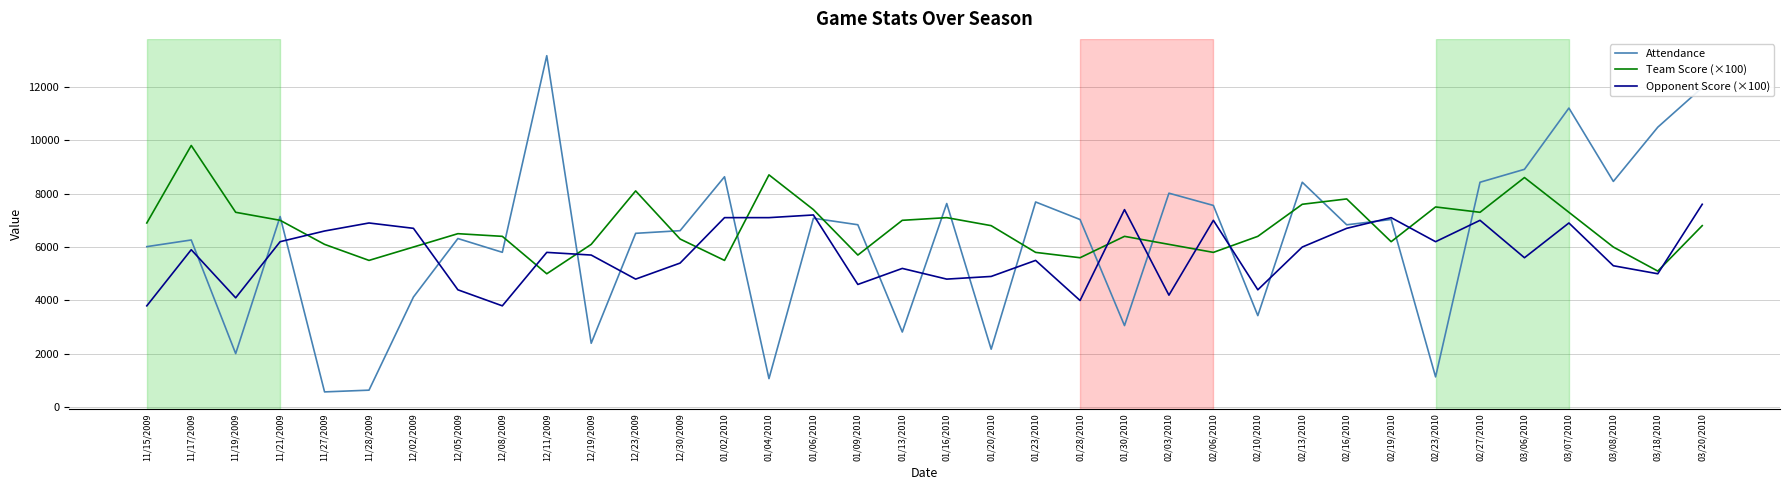

Is it true that Opponent Score (×100) equals 11467 at 01/06/2010?

False